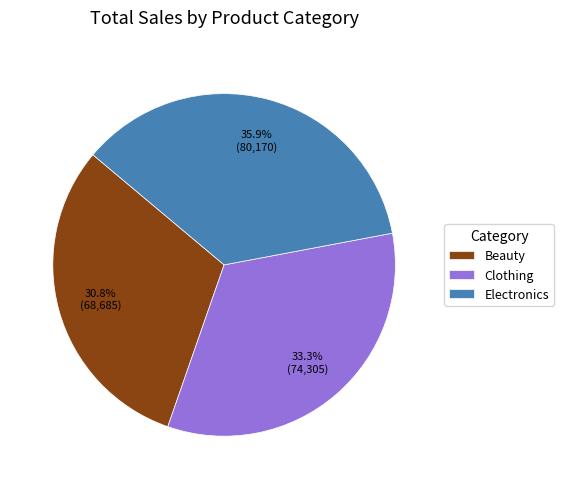

True or false: Clothing accounts for 19% of the total.

False